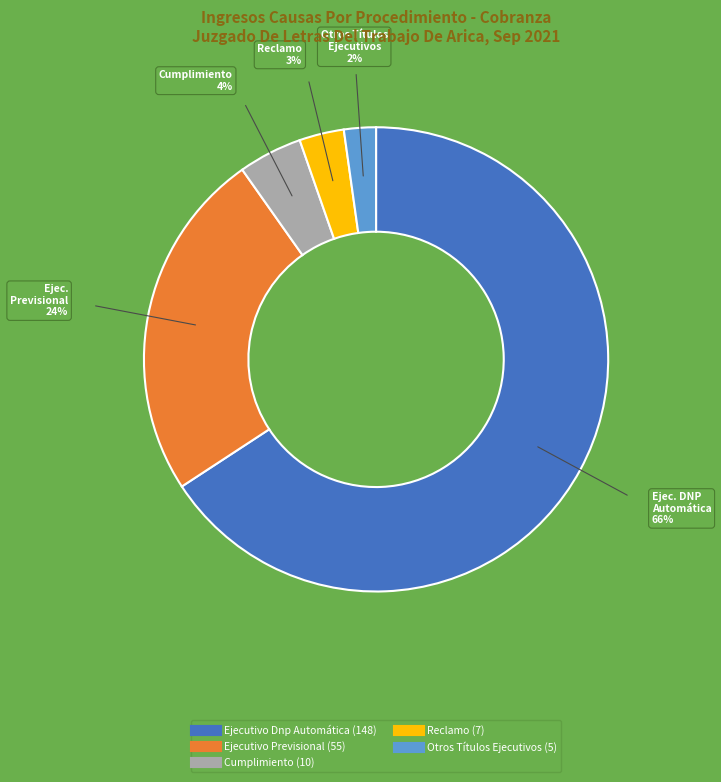

What is the smallest slice in the pie chart?

Otros Títulos Ejecutivos